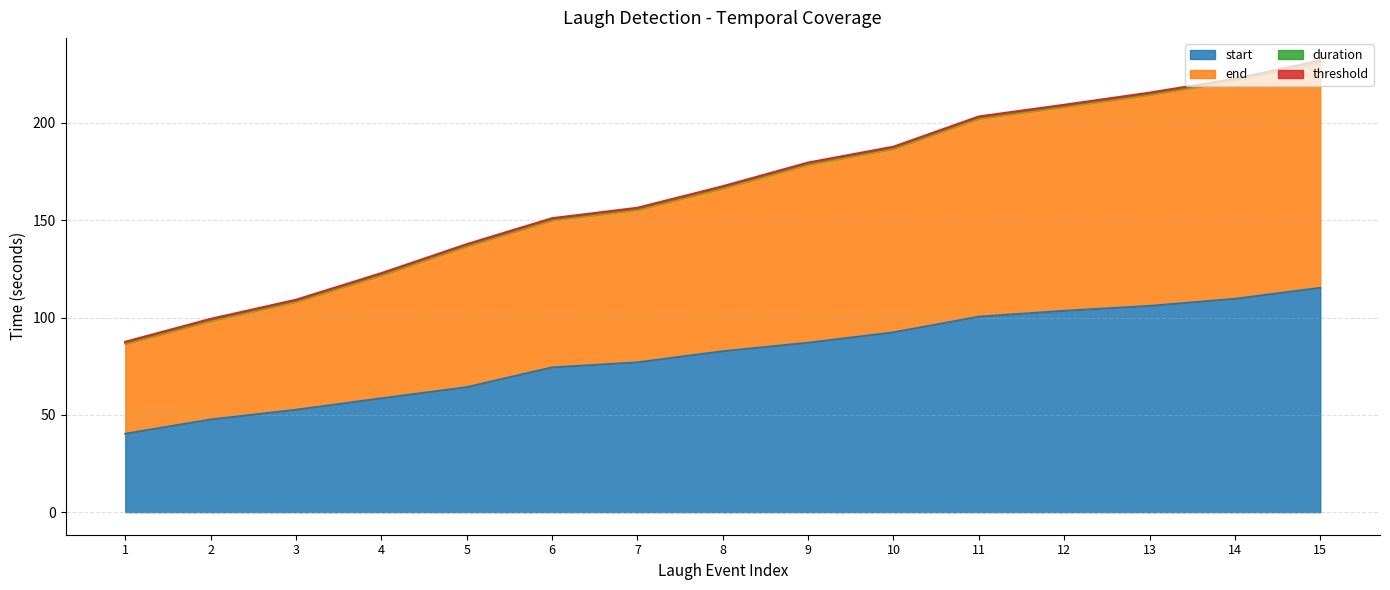

Does the chart display data point markers on the line(s)?

No